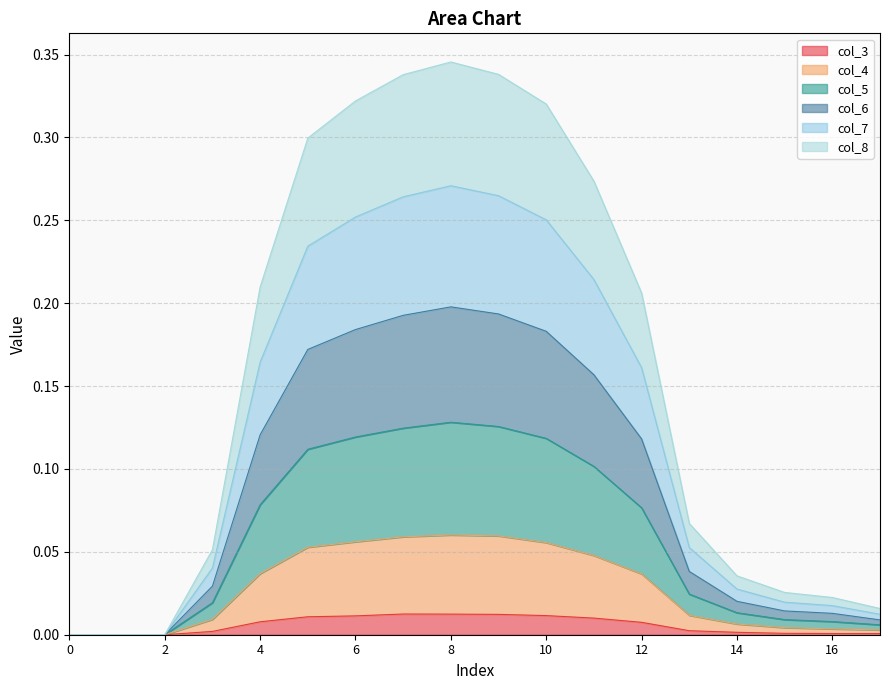

The value of col_3 at 0 is 0.0. True or false?

True